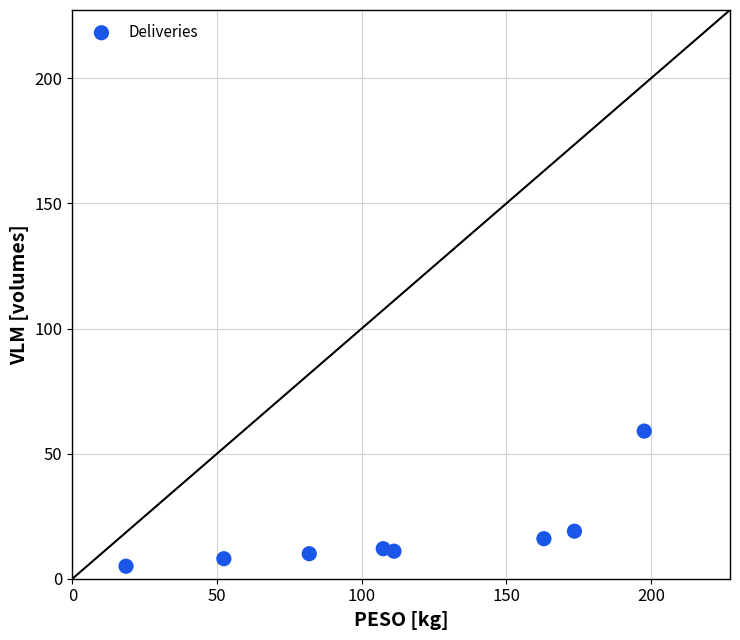

What Y value in the scatter plot is closest to 32?

19